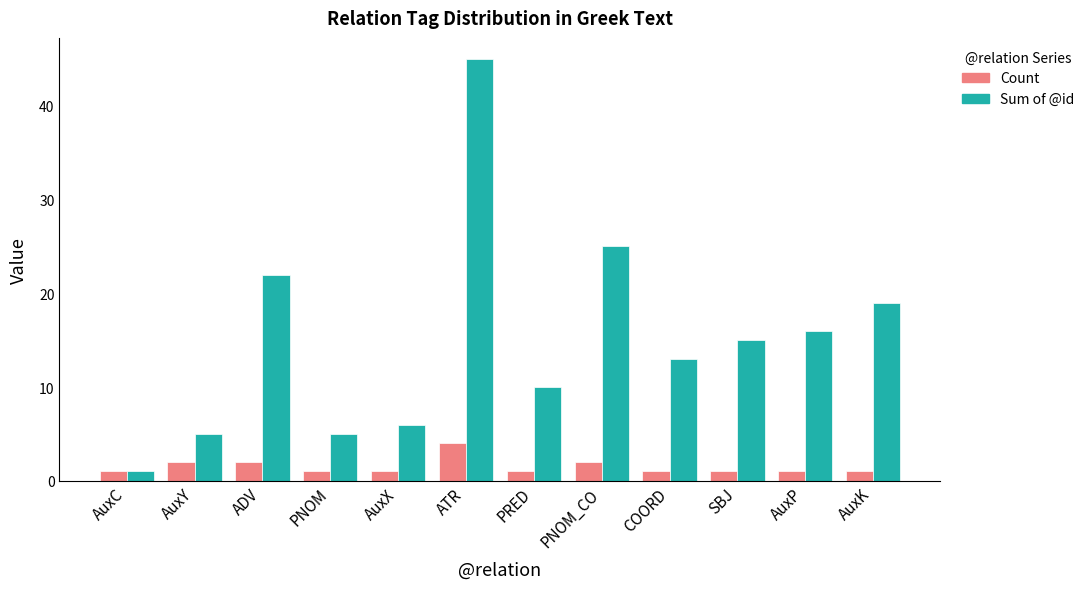

Reading left to right, list all the values displayed in this chart.

Count: AuxC=1	AuxY=2	ADV=2	PNOM=1	AuxX=1	ATR=4	PRED=1	PNOM_CO=2	COORD=1	SBJ=1	AuxP=1	AuxK=1
Sum of @id: AuxC=1	AuxY=5	ADV=22	PNOM=5	AuxX=6	ATR=45	PRED=10	PNOM_CO=25	COORD=13	SBJ=15	AuxP=16	AuxK=19